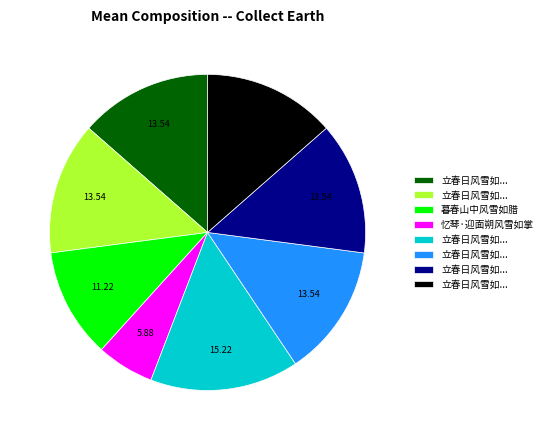

Does any single category account for the majority?

No